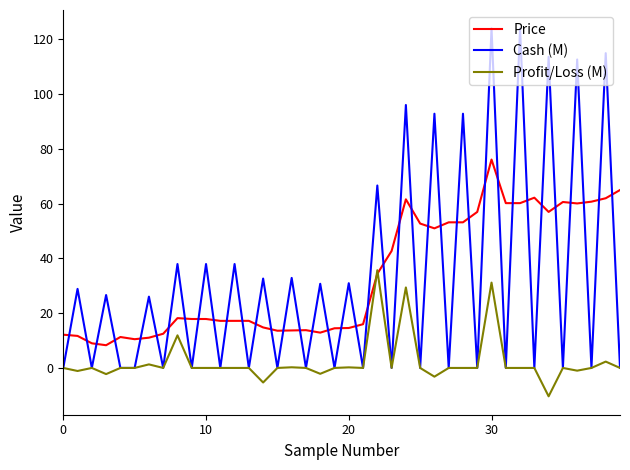

What is the maximum value for Profit/Loss (M)?

35.7